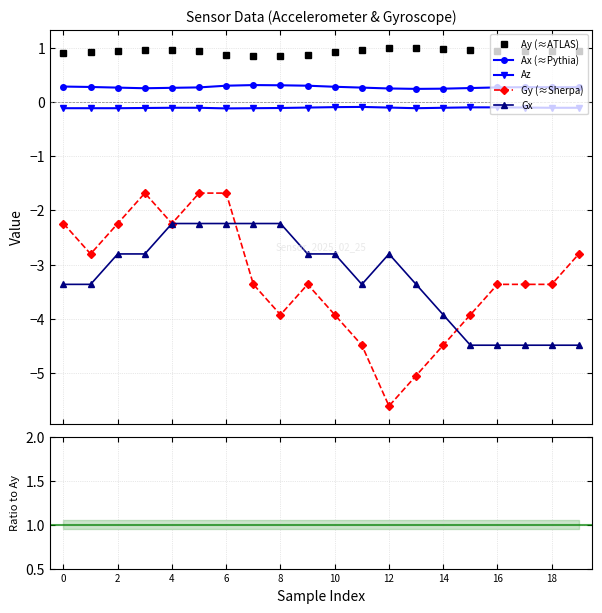

What is the sum of the Gx values at 19 and 12?

-7.3